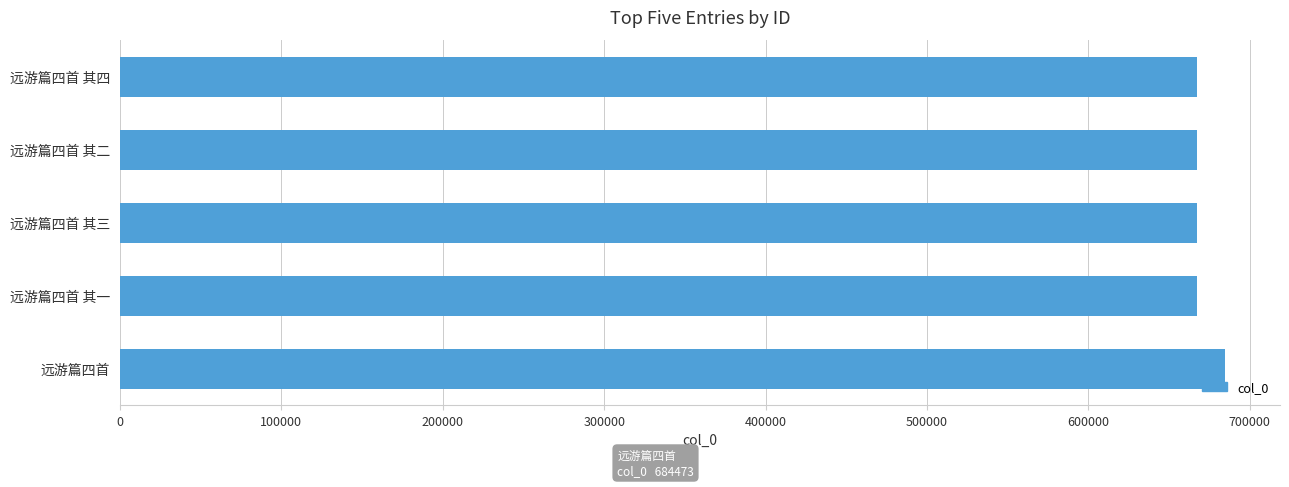

What is the maximum value shown in the chart?

684473